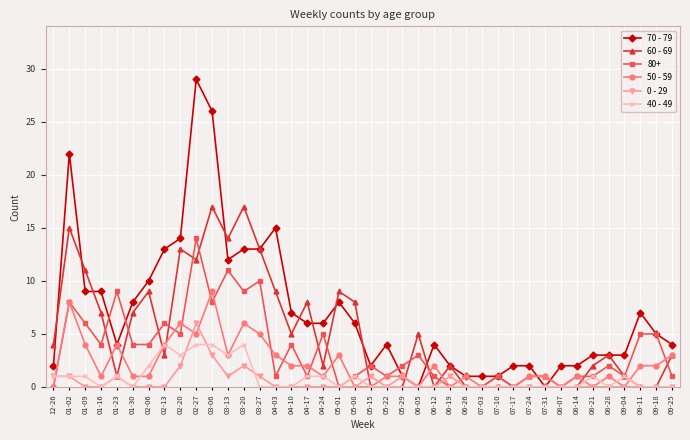

Which series changed the most between 04-10 and 06-26?

70 - 79